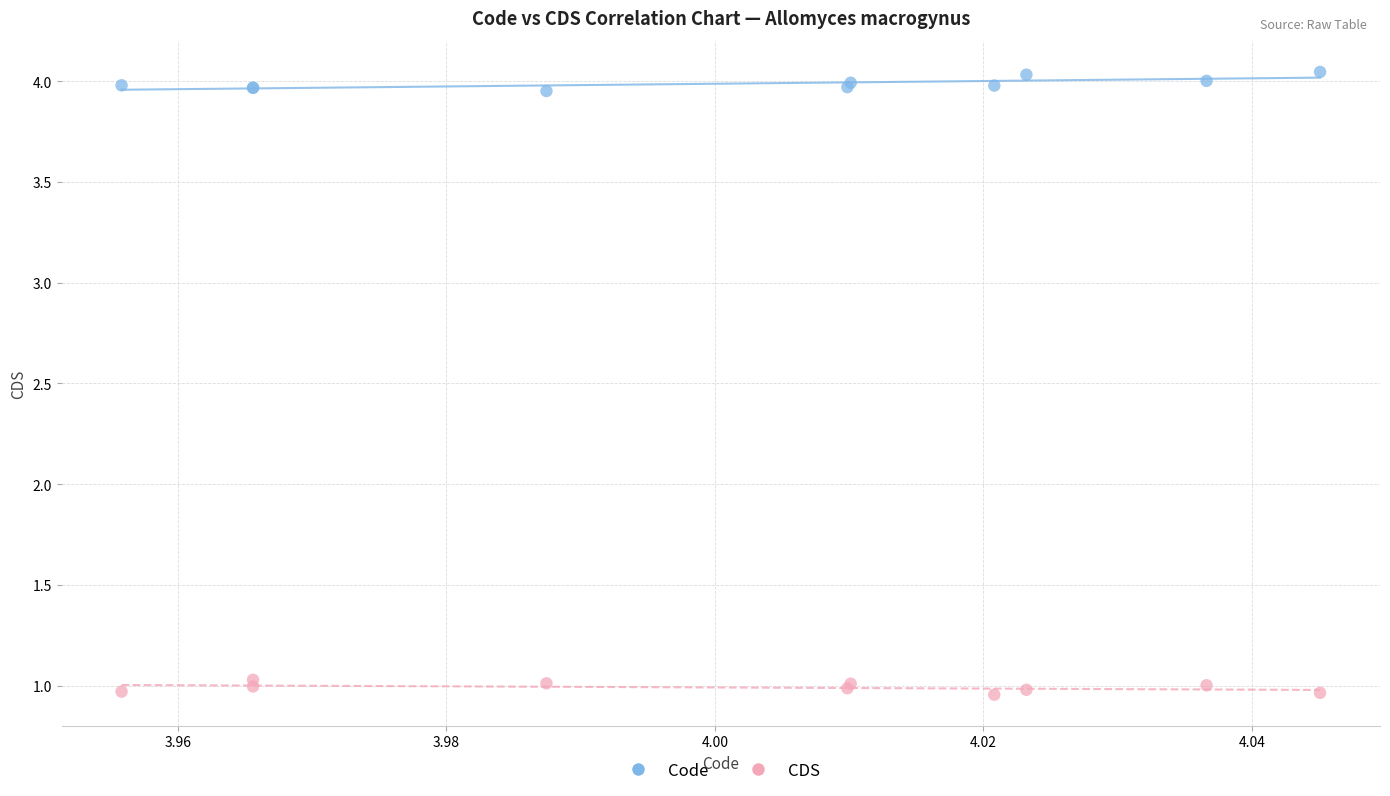

Which series reaches the minimum Y coordinate?

CDS